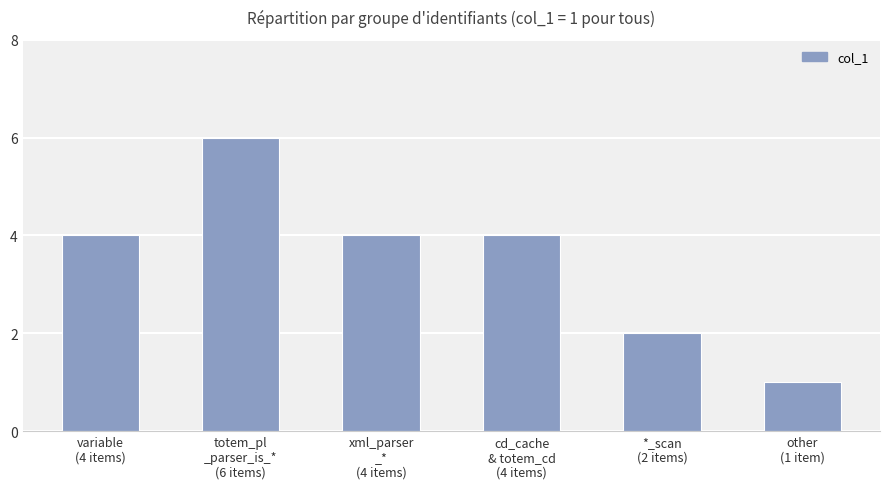

Are the bars grouped side by side (vs. stacked)?

No